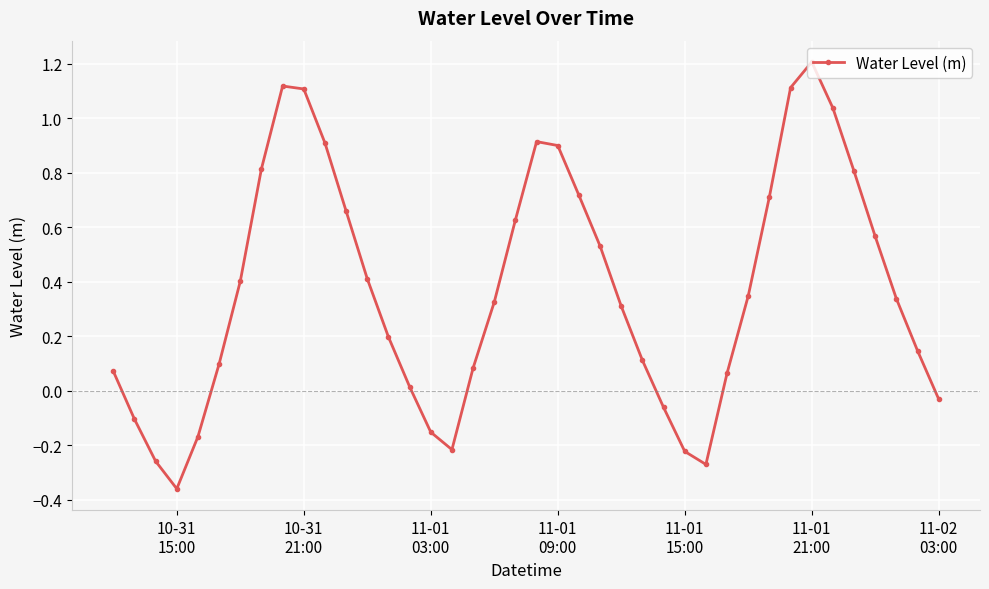

What is the average value?

0.4